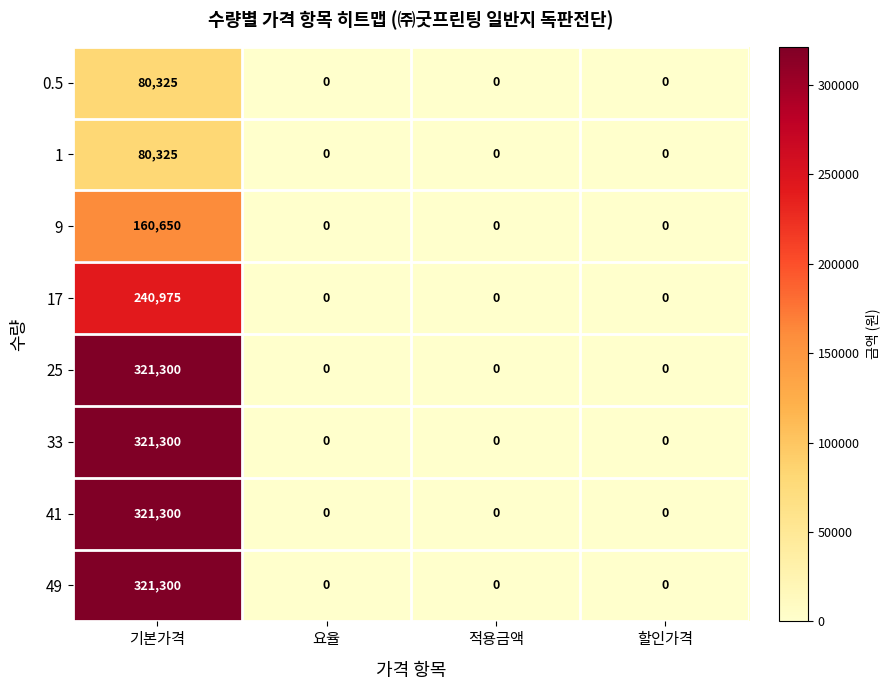

What is the average value of the 17 series?

60244